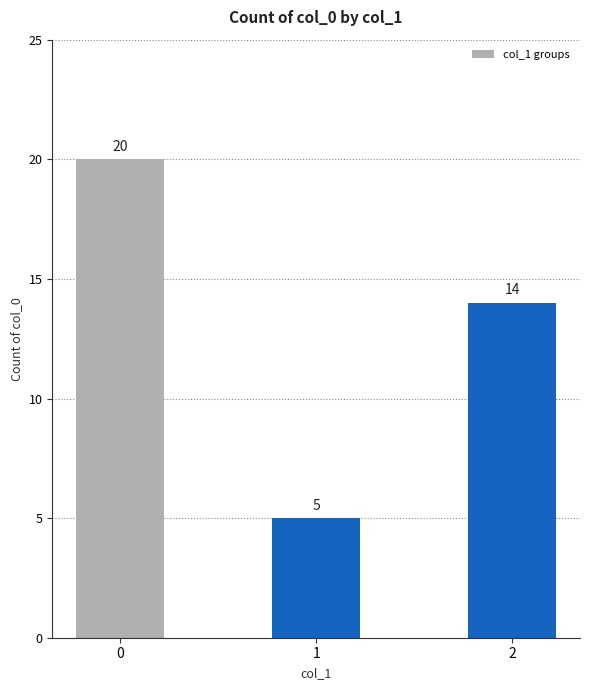

Rank the categories by value from highest to lowest.

0, 2, 1